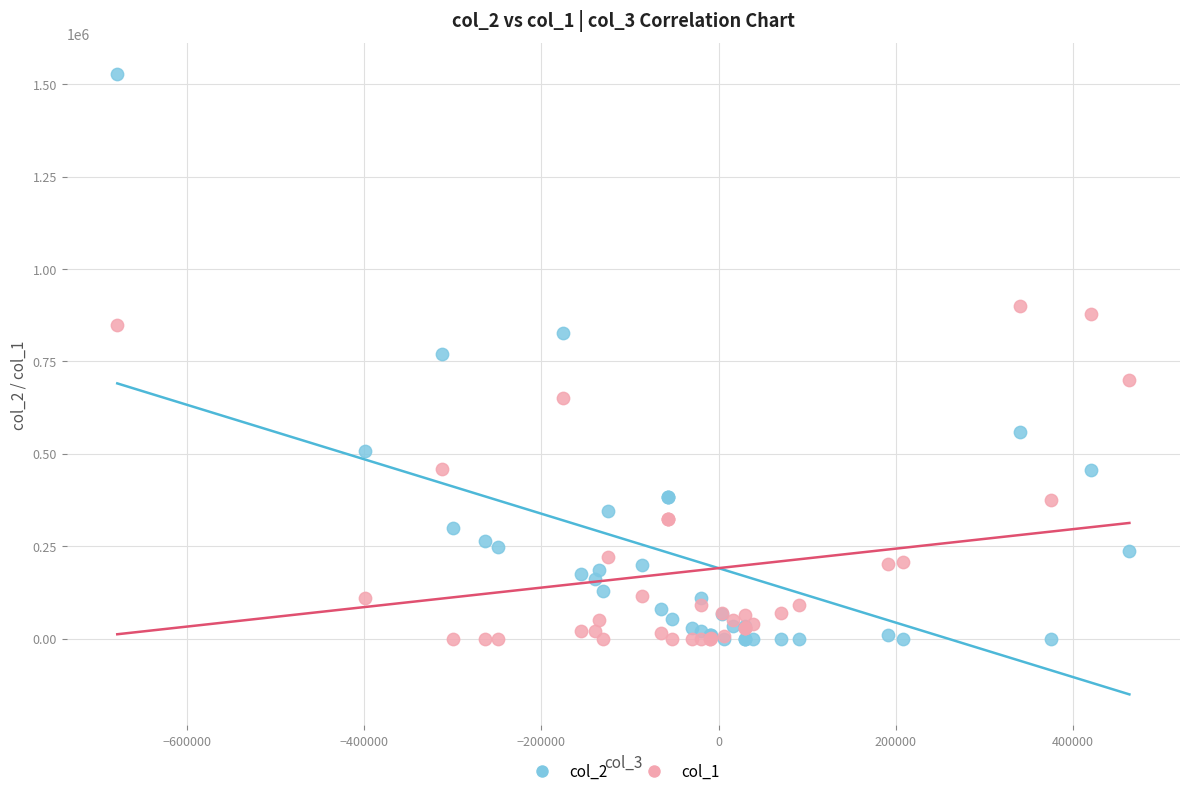

Which series has the largest Y range (max minus min)?

col_2